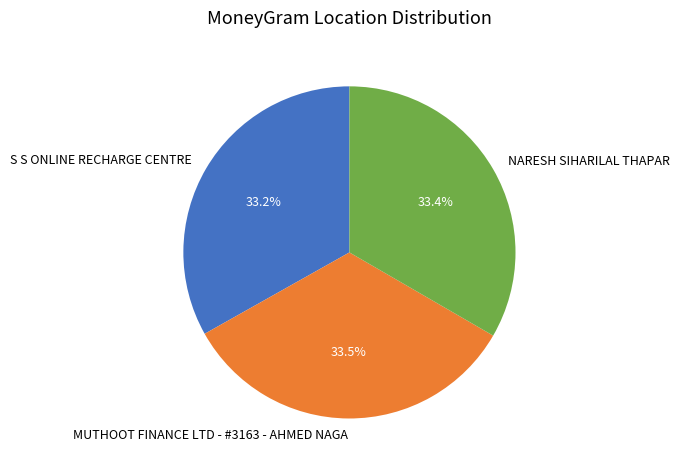

Combined, what portion of the pie is MUTHOOT FINANCE LTD - #3163 - AHMED NAGA and S S ONLINE RECHARGE CENTRE?

66.6%